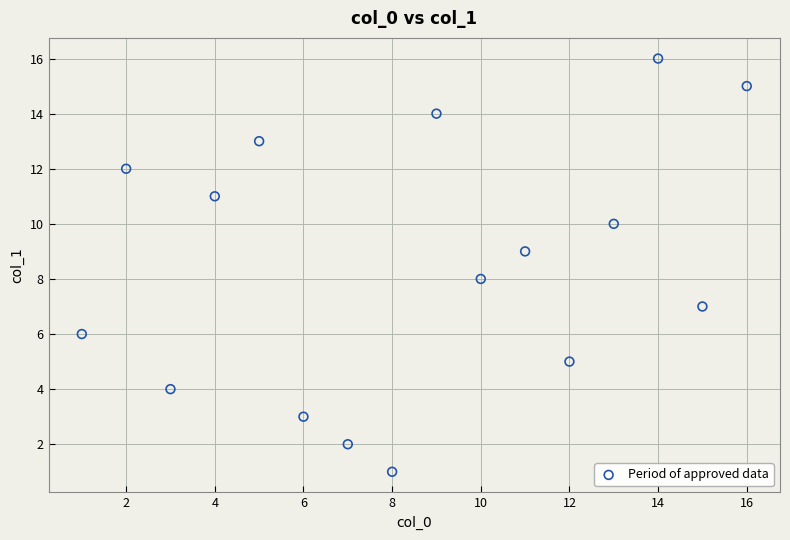

What is the range of Y values (max minus min)?

15